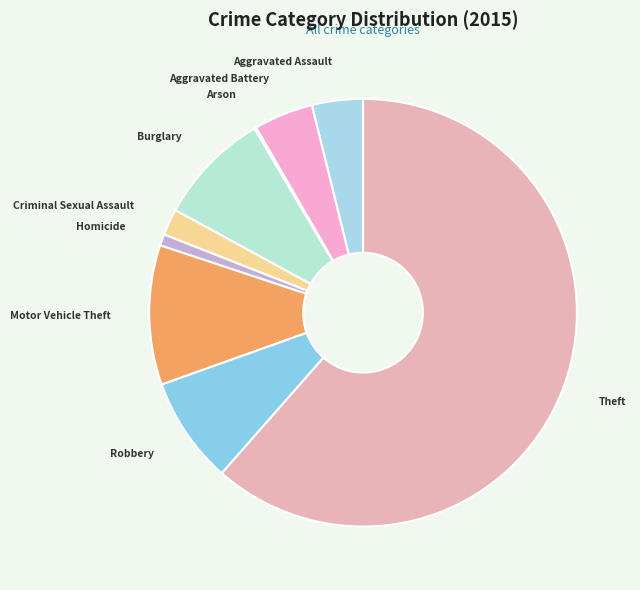

Which category has the biggest portion of the pie?

Theft